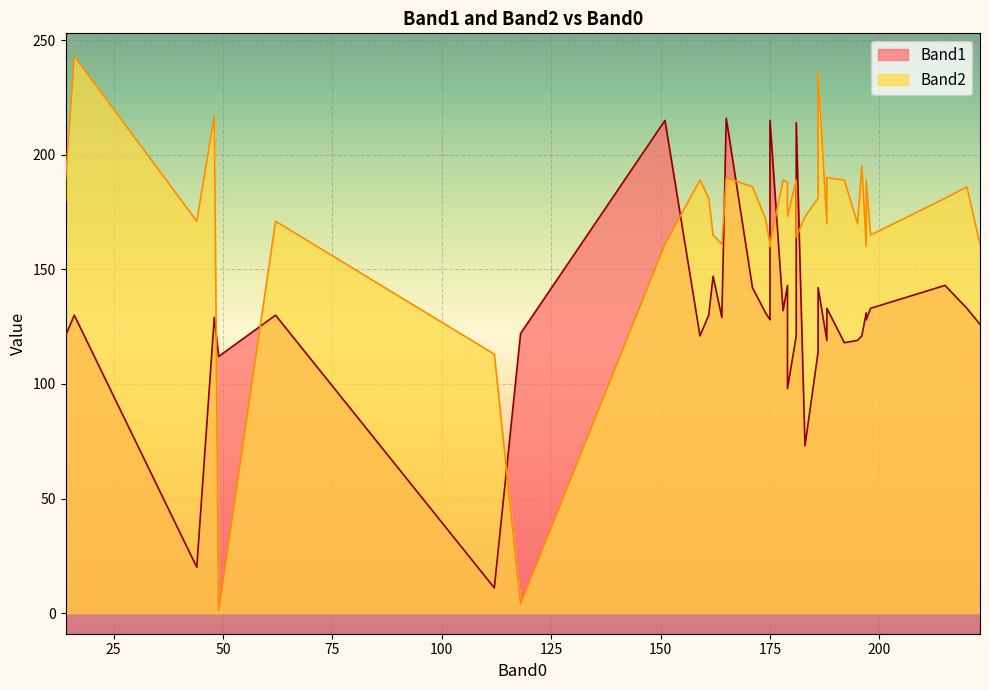

Rank the series at 16 from highest to lowest value.

Band2, Band1